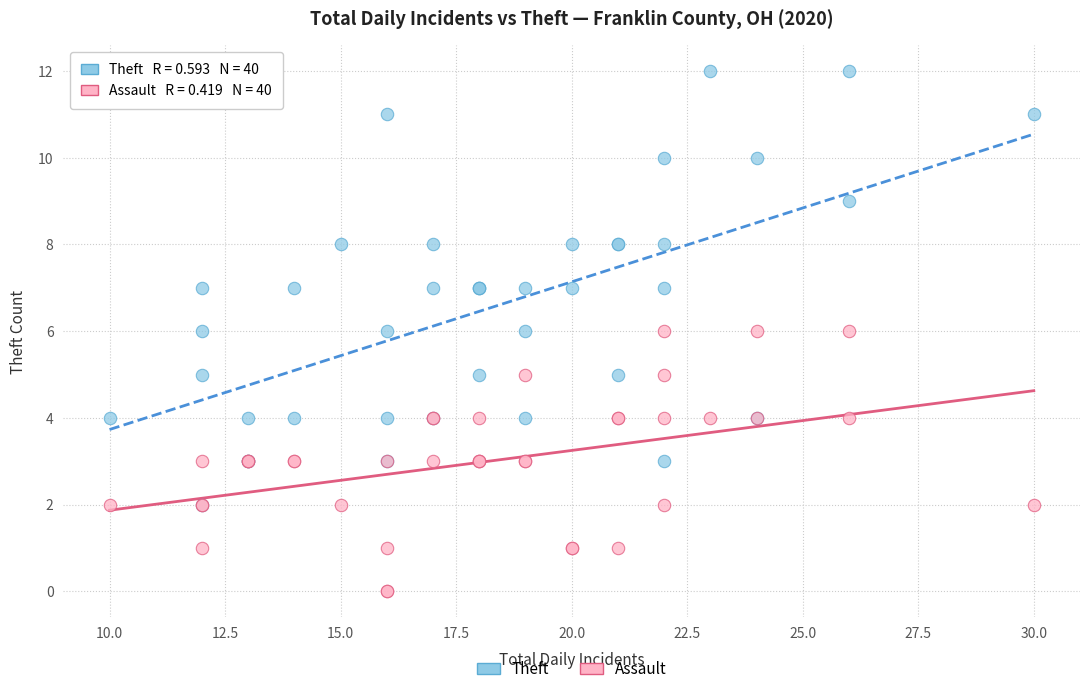

Which series contains the lowest Y value?

Assault